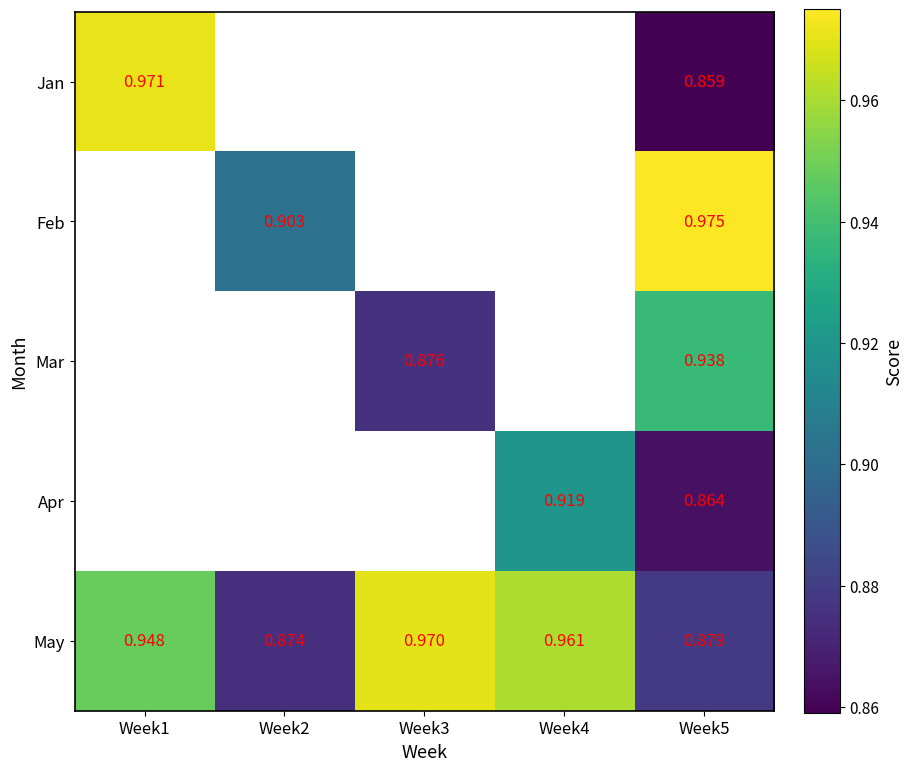

At Week5, list the series in order from smallest to largest.

Jan, Apr, May, Mar, Feb